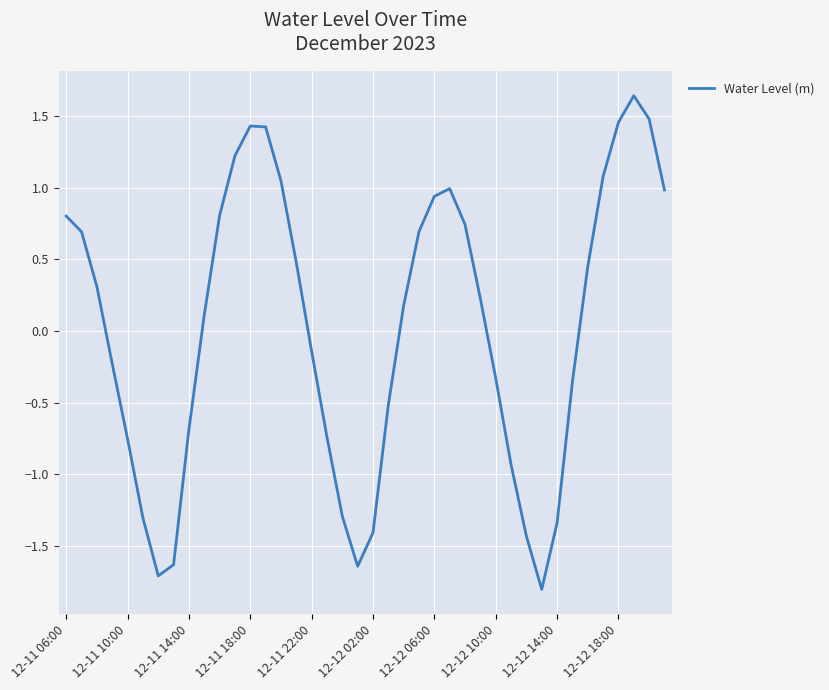

How many lines are shown in the chart?

1